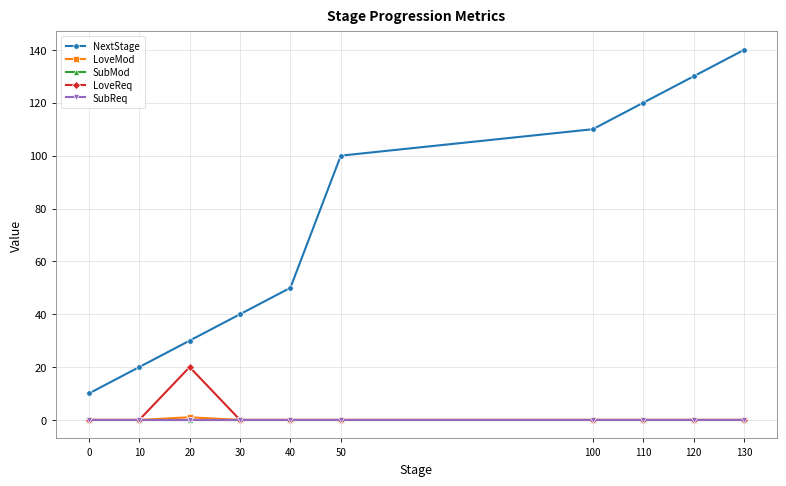

Does the chart have visible grid lines?

Yes